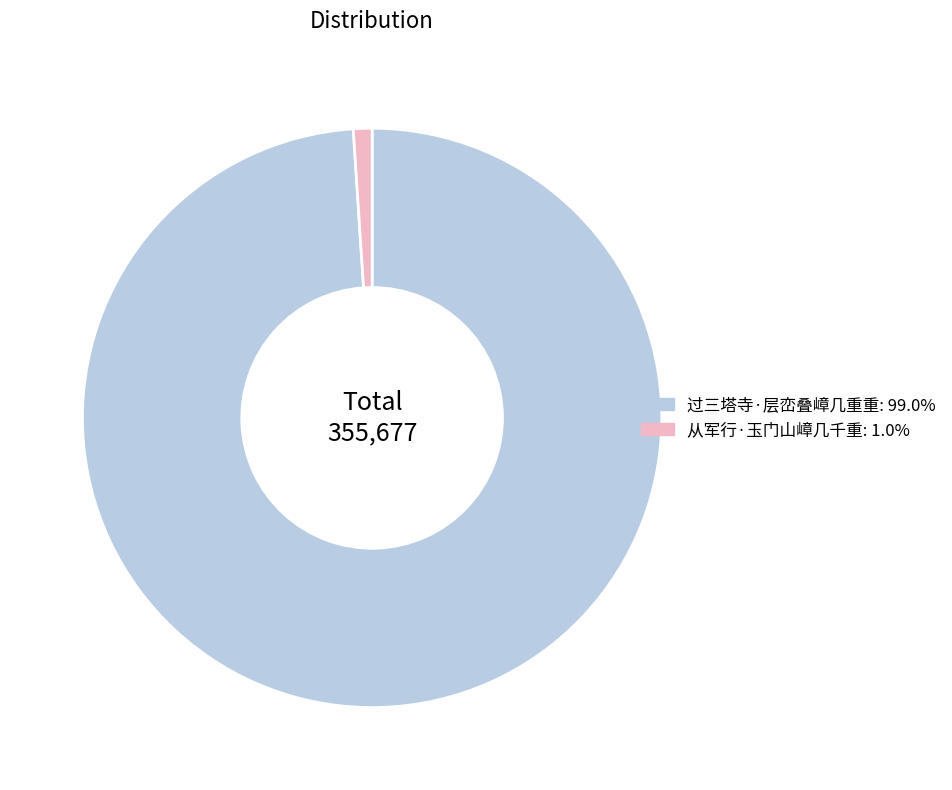

Combined, do 过三塔寺·层峦叠嶂几重重 and 从军行·玉门山嶂几千重 account for over 50%?

Yes